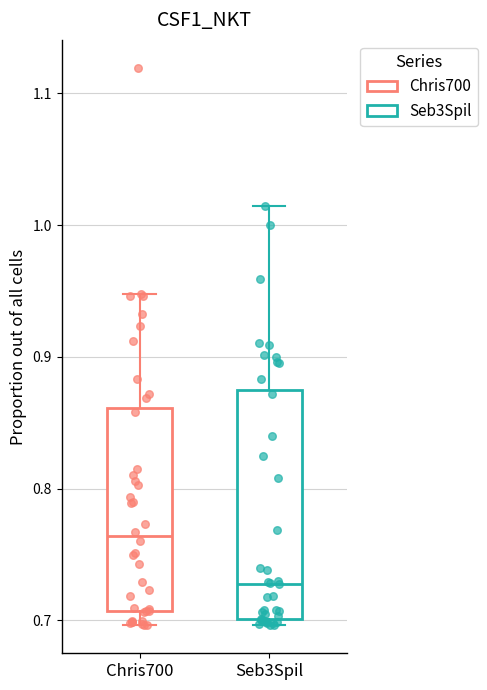

Where is the upper edge of the box for Seb3Spil on the y-axis? The values are not printed on the chart, so give them approximately, as read against the axis.

0.87